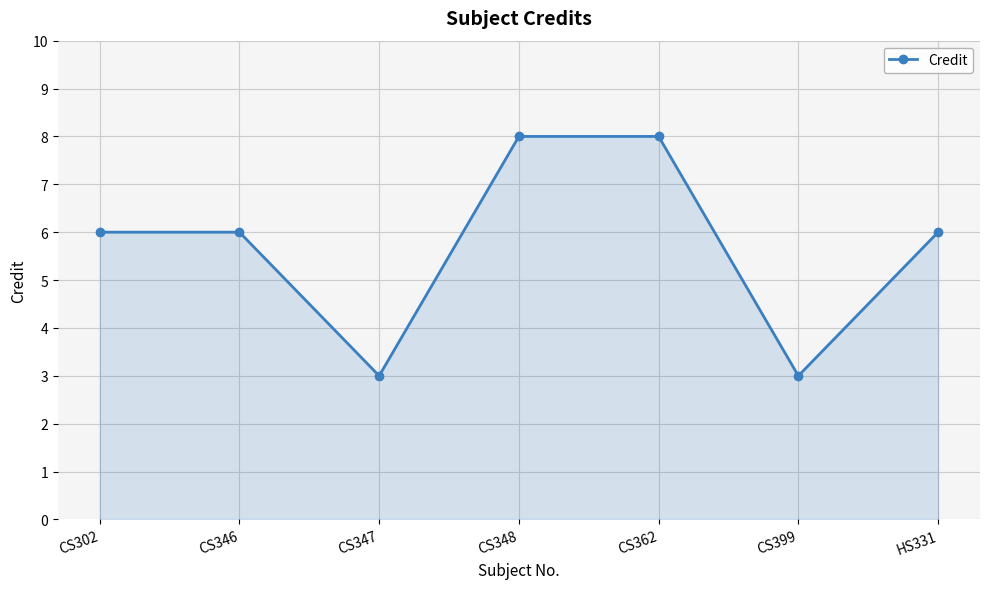

Between CS347 and HS331, which is larger?

HS331